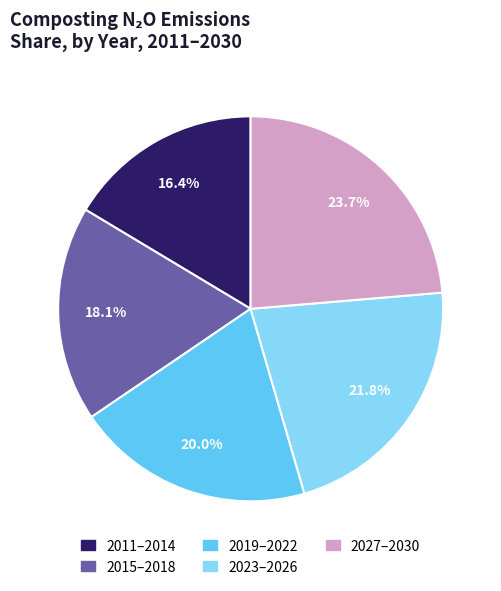

Does 2015–2018 represent more than half of the total?

No